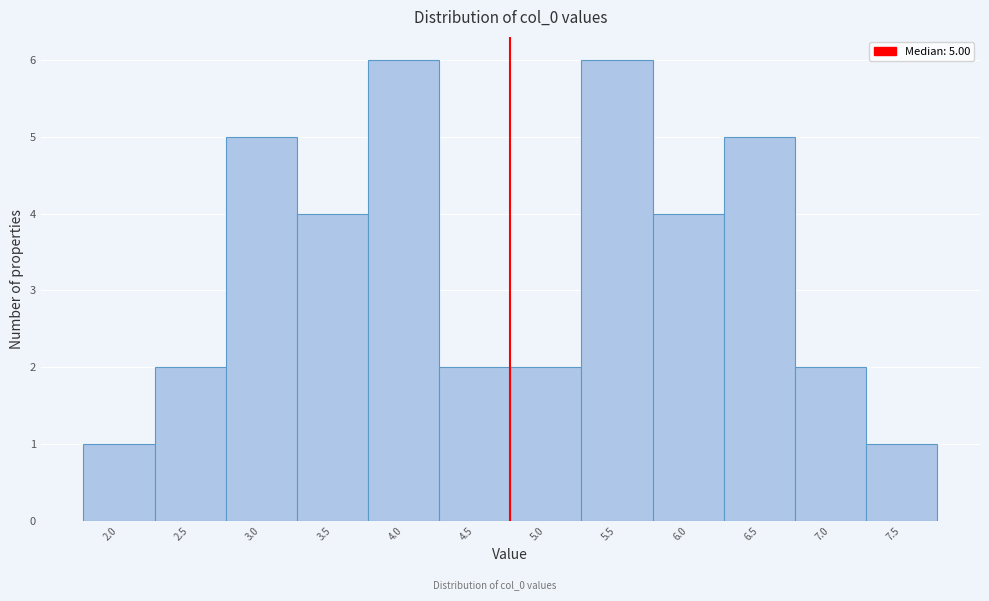

Reading left to right, transcribe all the data shown in this chart.

1	2	5	4	6	2	2	6	4	5	2	1